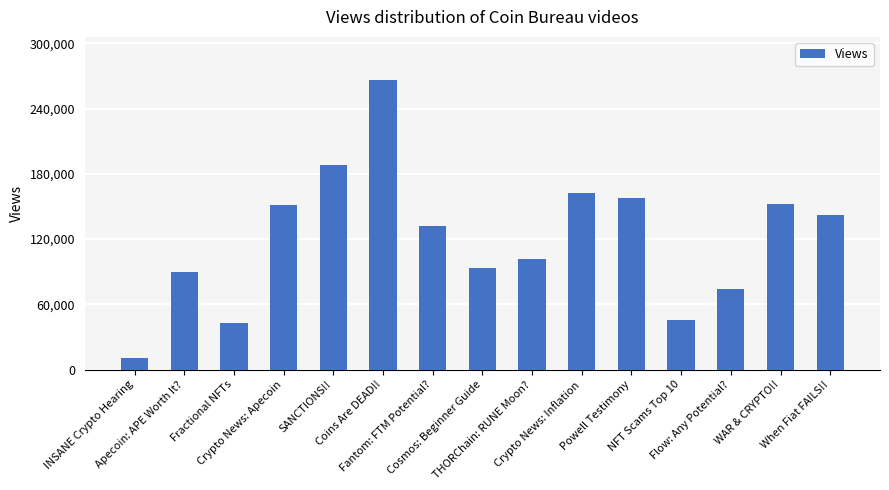

Reading right to left, list all the values displayed in this chart.

142505	152604	74157	45747	157611	162088	101447	93734	132345	266114	188115	151079	42794	89646	10627